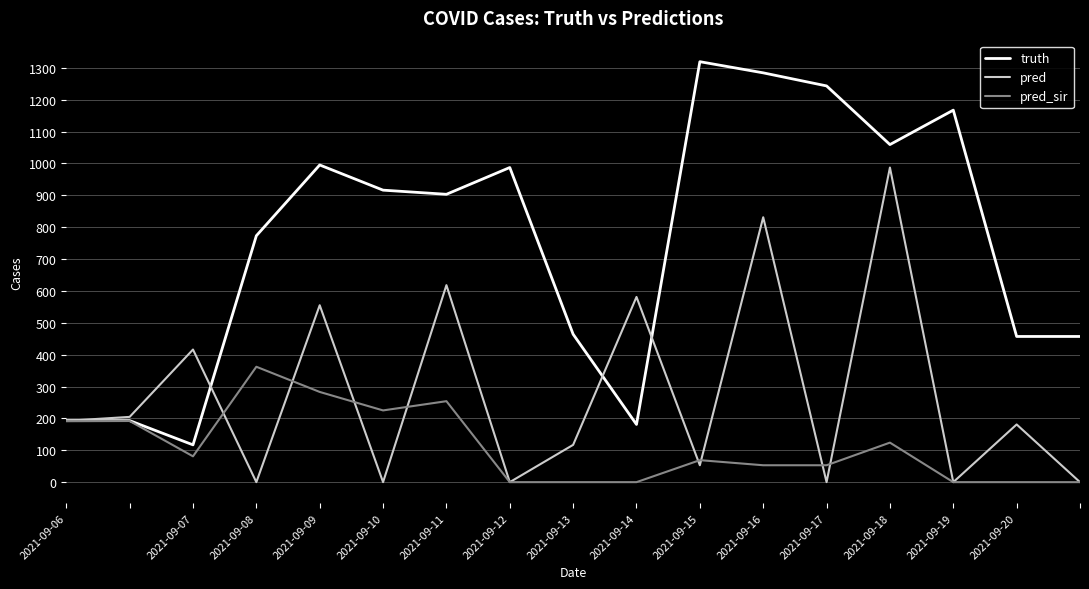

Which series has the widest spread of values?

truth